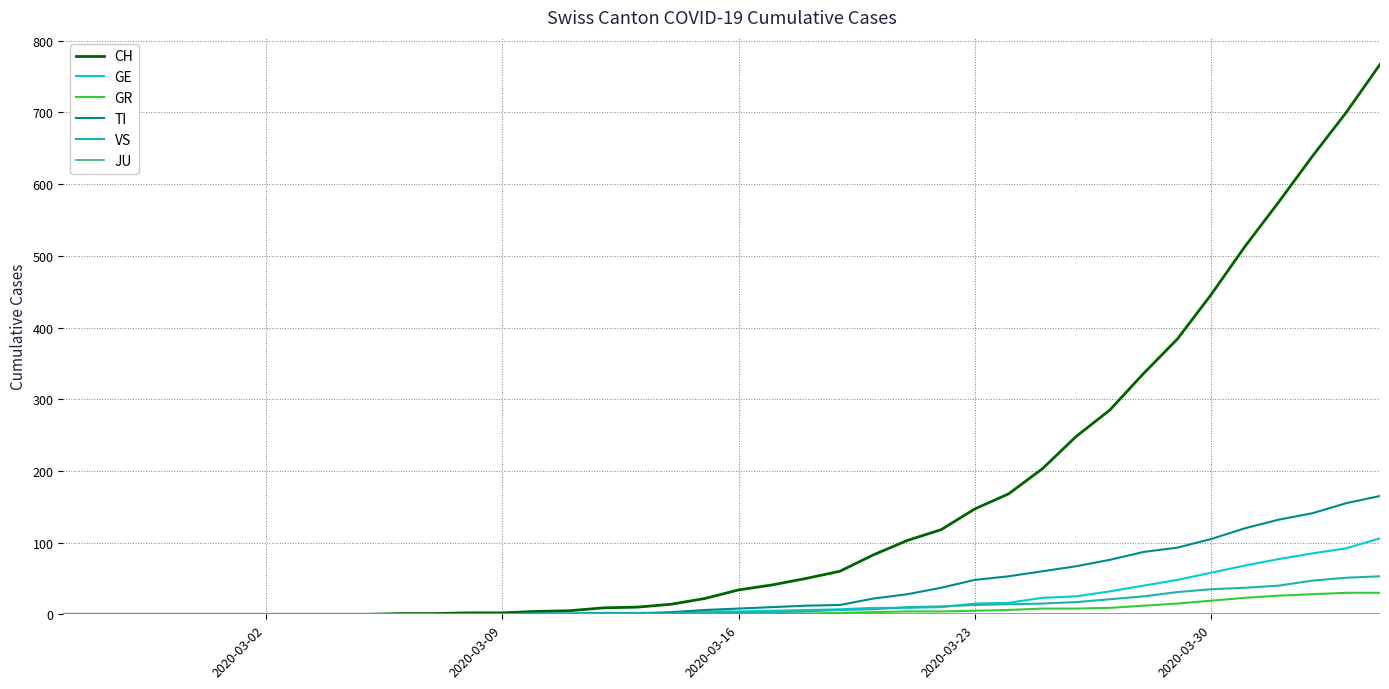

Which series has the widest spread of values?

CH